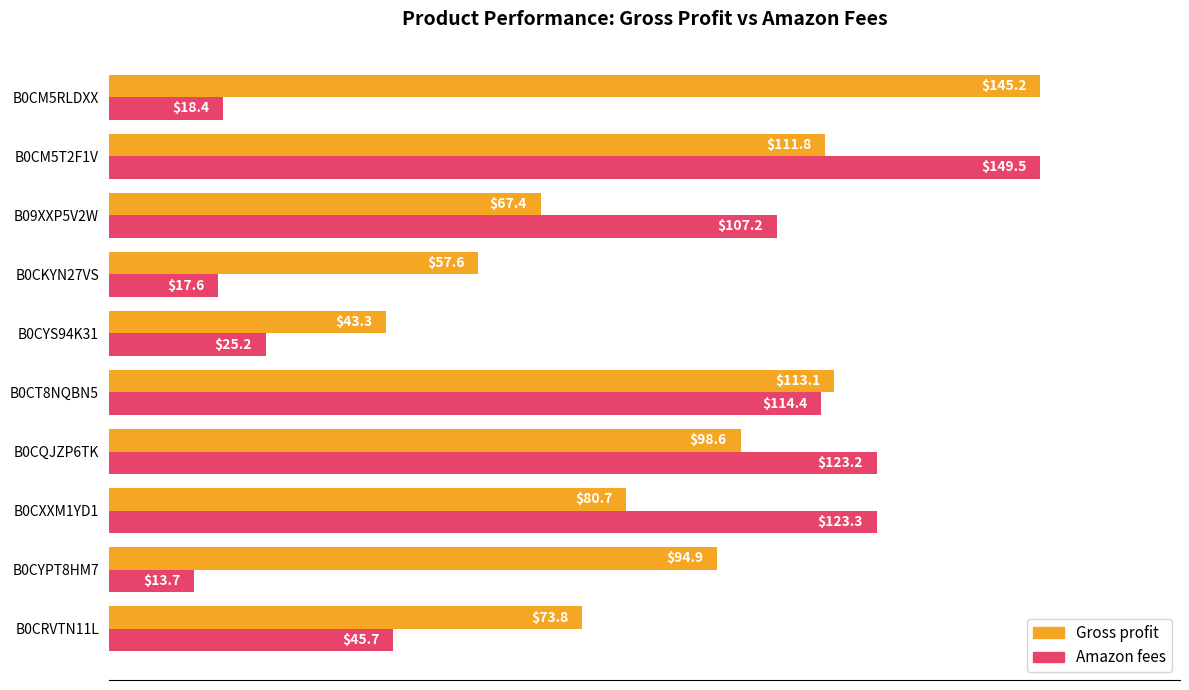

What are all the series names shown in the legend?

Gross profit, Amazon fees